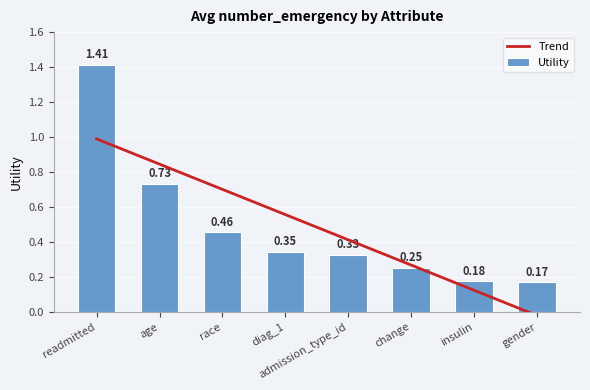

The value of Utility at diag_1 is 0.3. True or false?

True